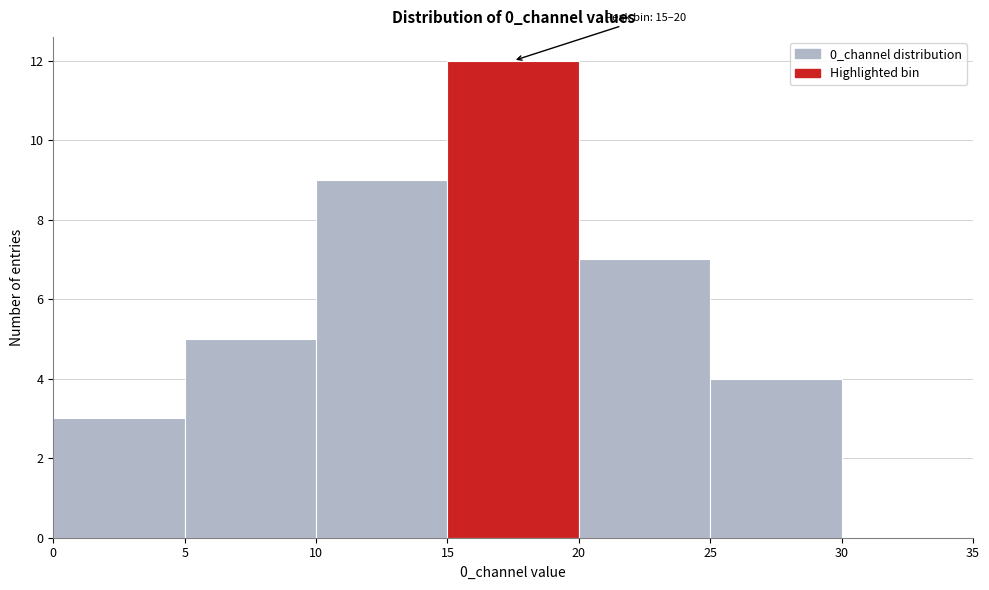

Which range on the x-axis has the tallest bar?

15 to 20